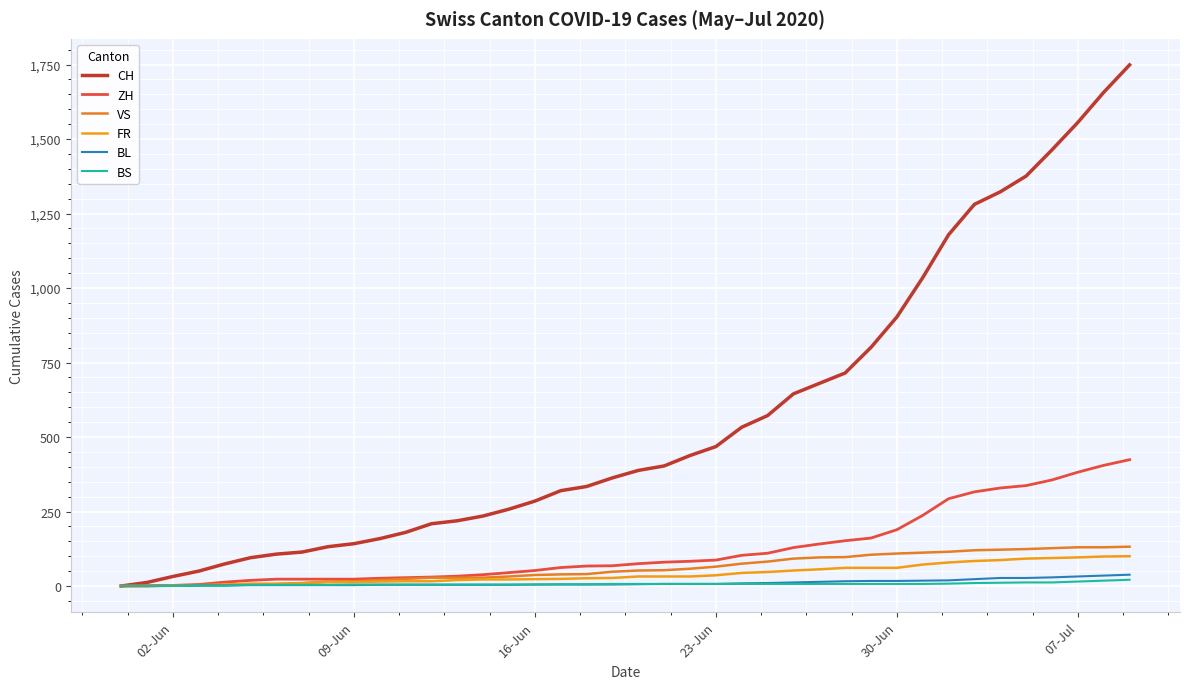

Does the chart display data point markers on the line(s)?

No